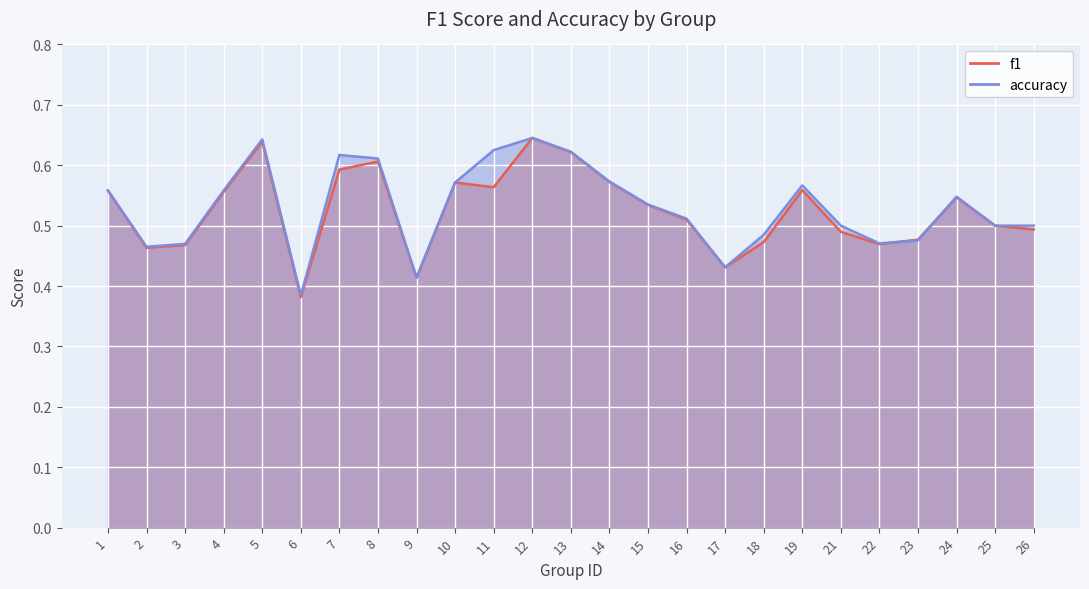

Is it true that f1 equals 0.8 at 26?

False